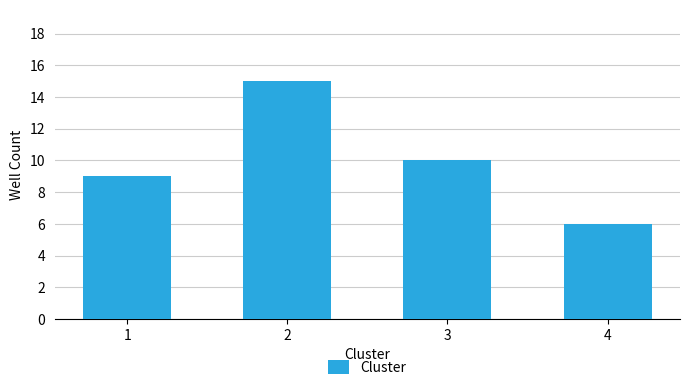

Count the number of data series in this chart.

1